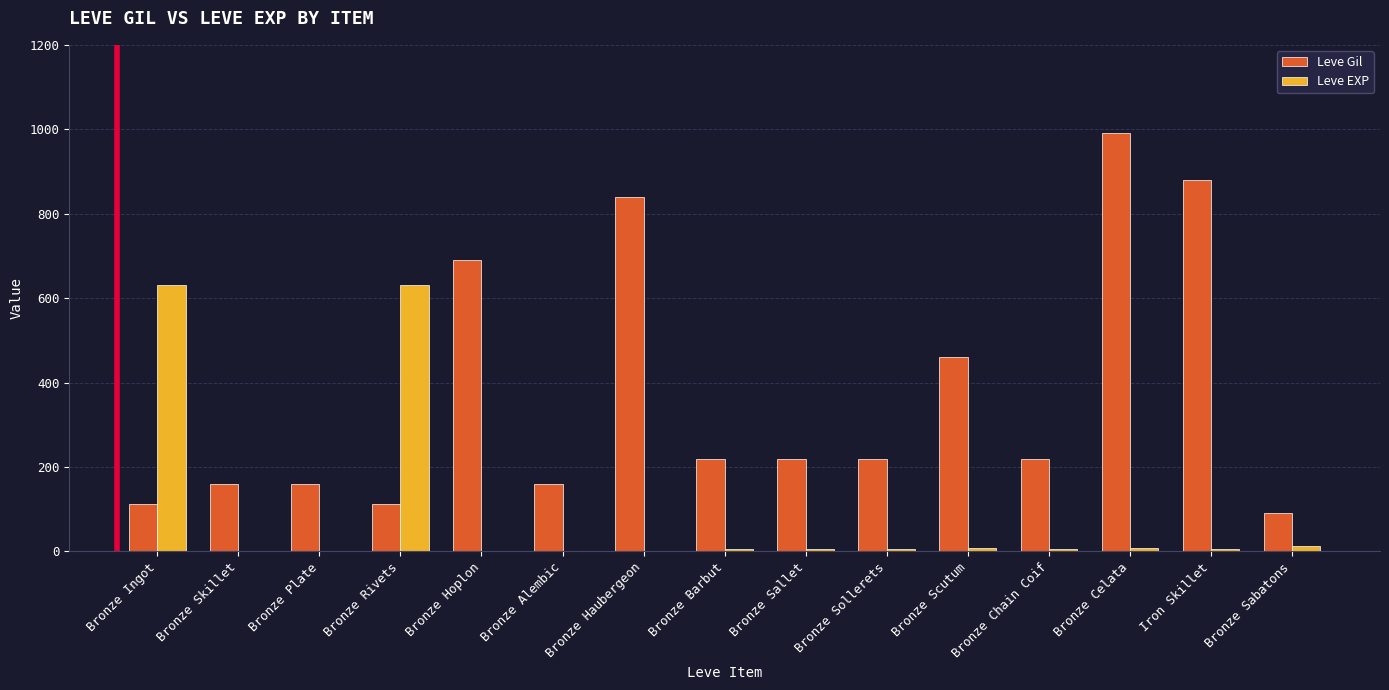

What is the average value of the Leve Gil series?

369